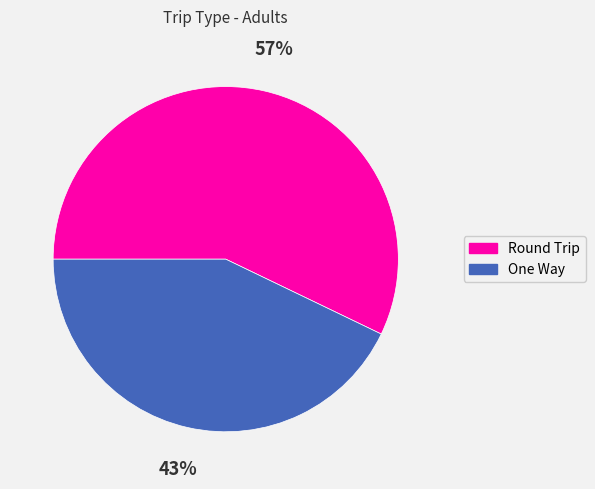

To the nearest percent, what is the difference between the Round Trip and One Way slice percentages?

14%